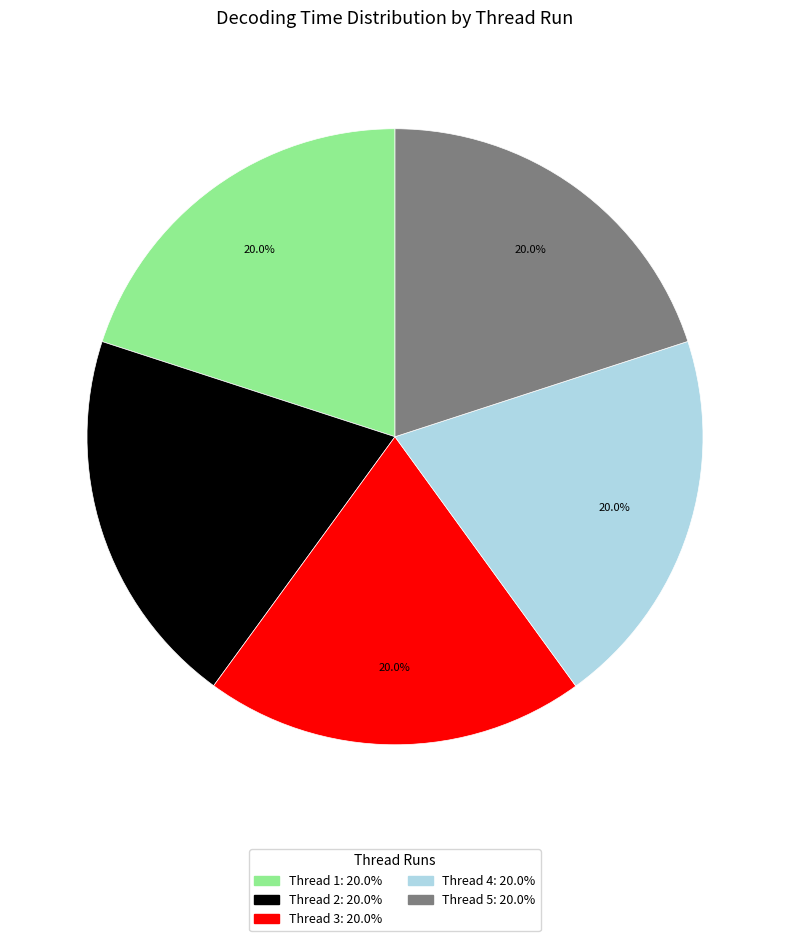

Is there any slice that represents more than half of the pie?

No